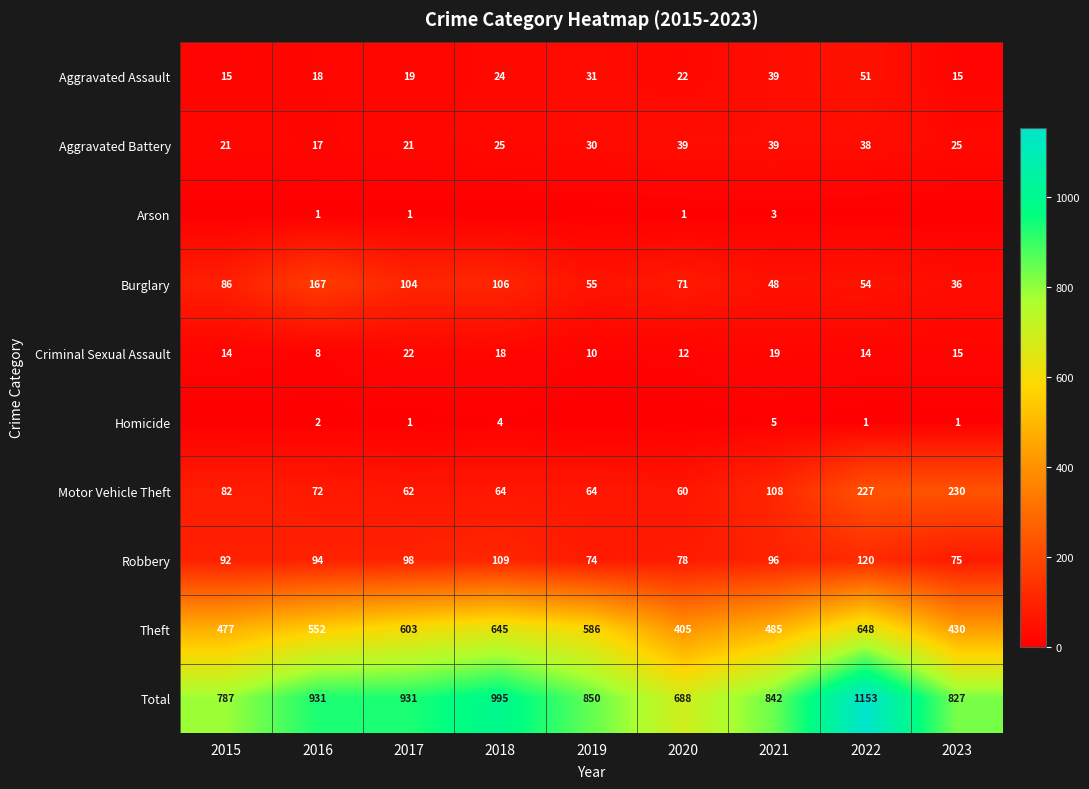

How many distinct data groups are displayed?

10